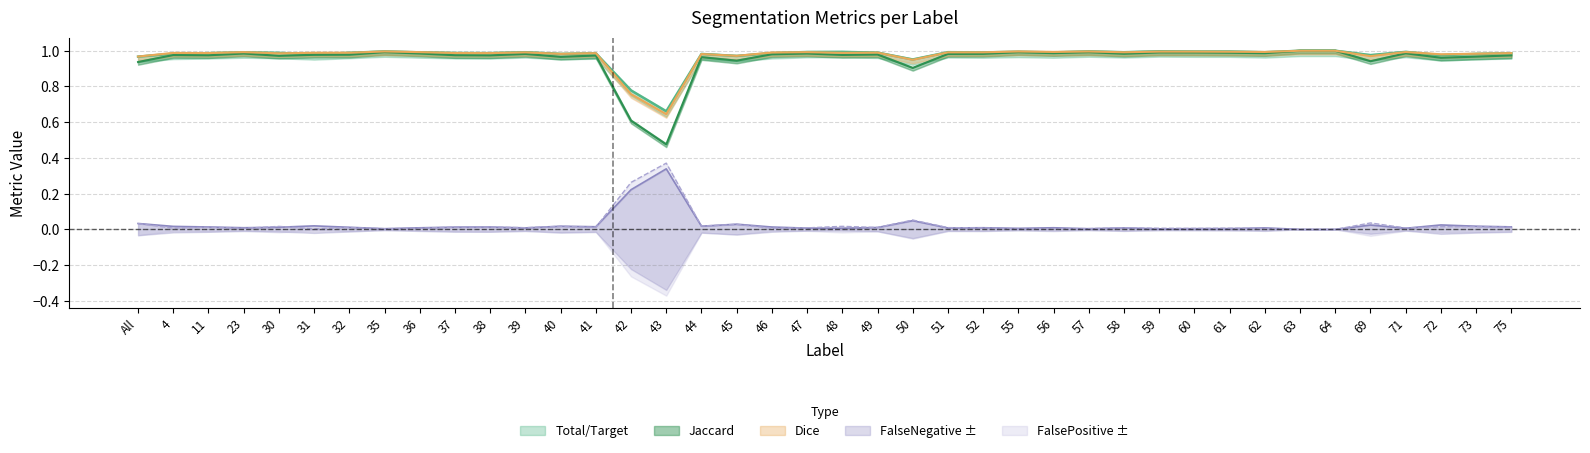

What is the label of the 39th point from the right?

4